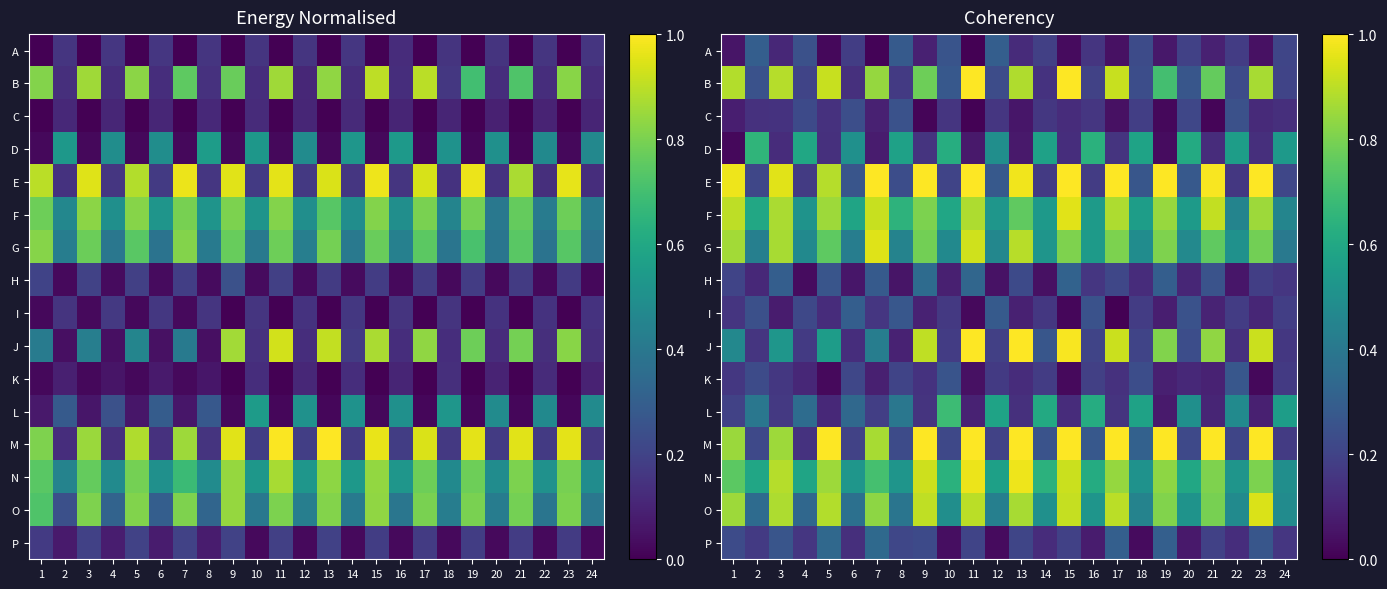

What is the minimum value for G?

0.4